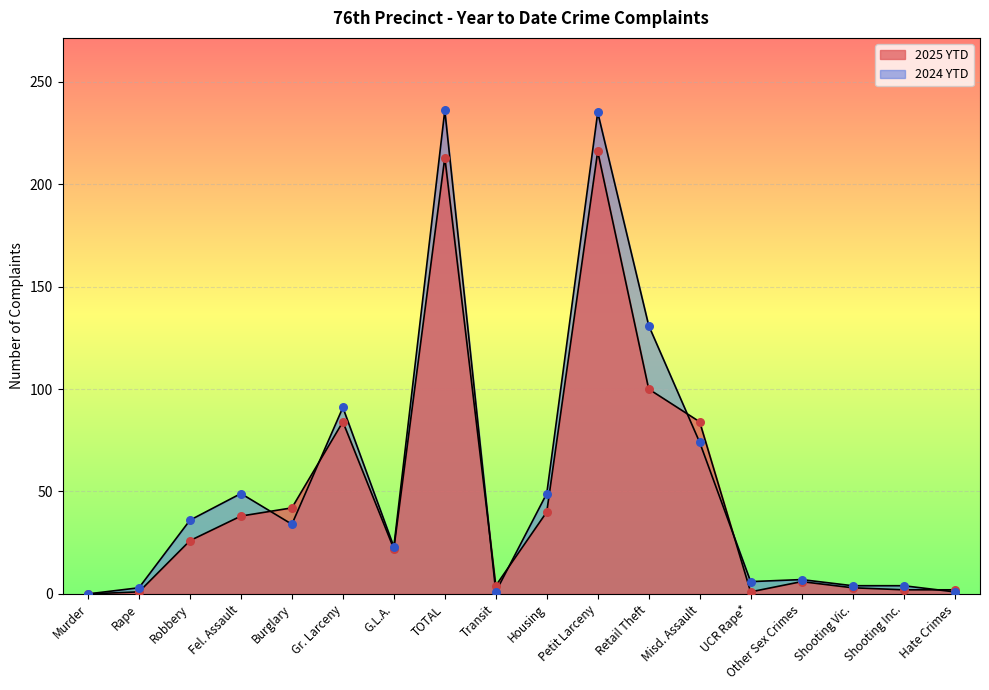

Which series contains the highest Y value?

2024 YTD